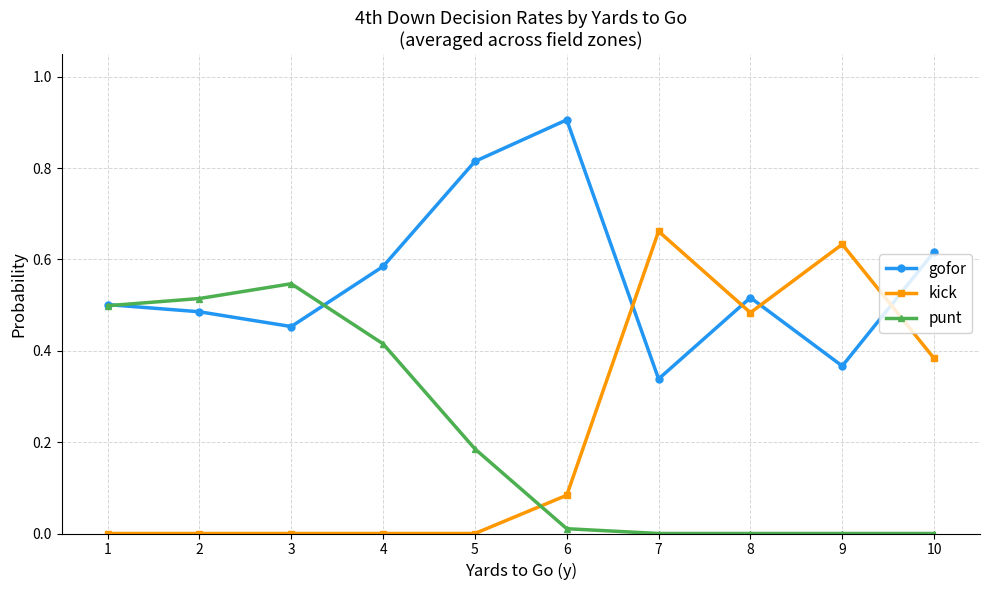

Is the value of gofor at 3 greater than the value of kick at 8?

No